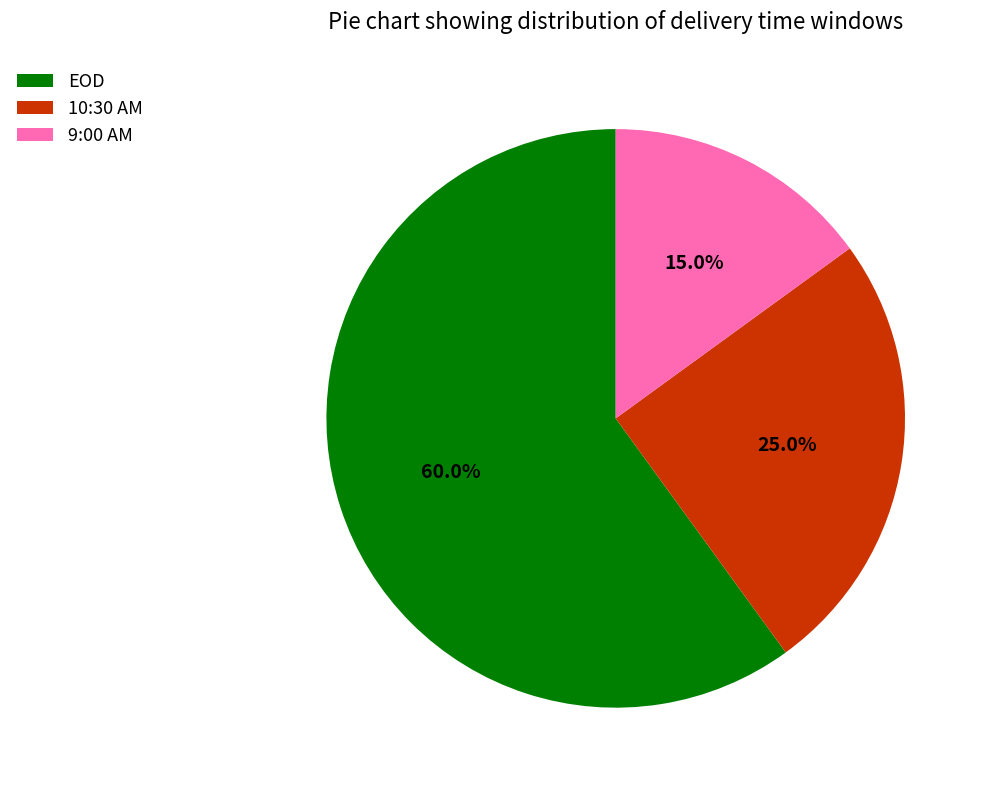

What is the majority slice?

EOD